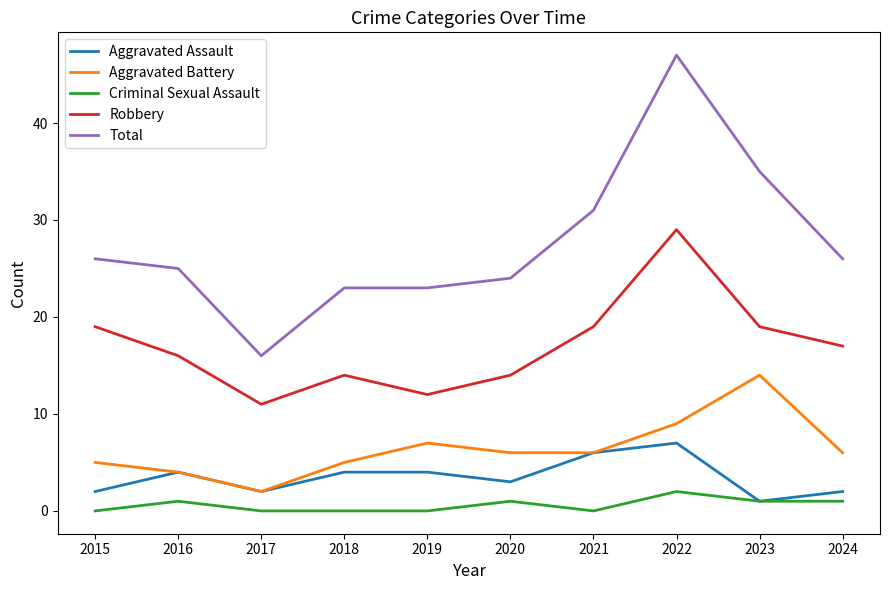

True or false: Criminal Sexual Assault and Robbery intersect in this chart.

False